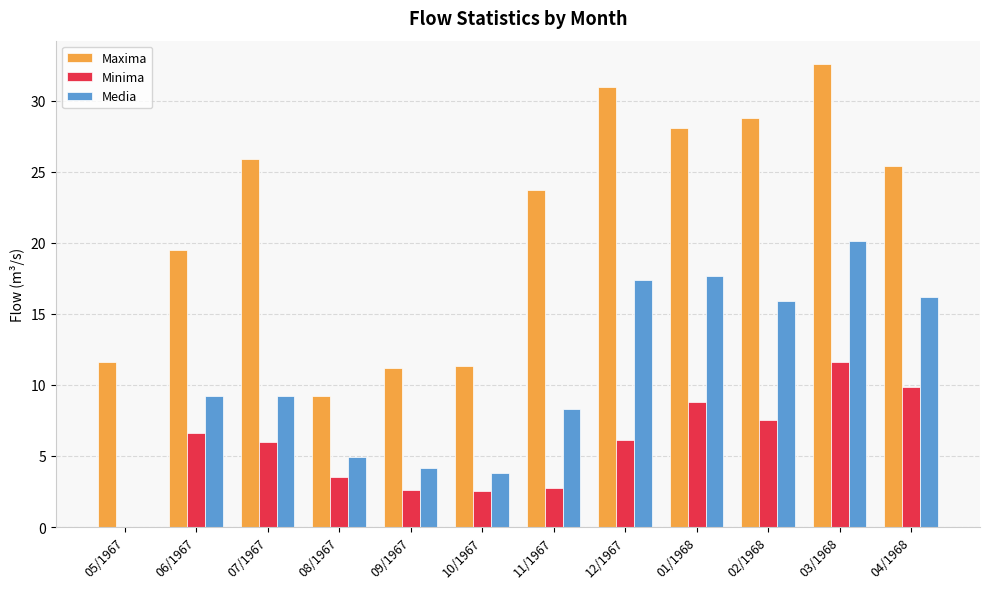

What is the greatest value displayed?

32.6